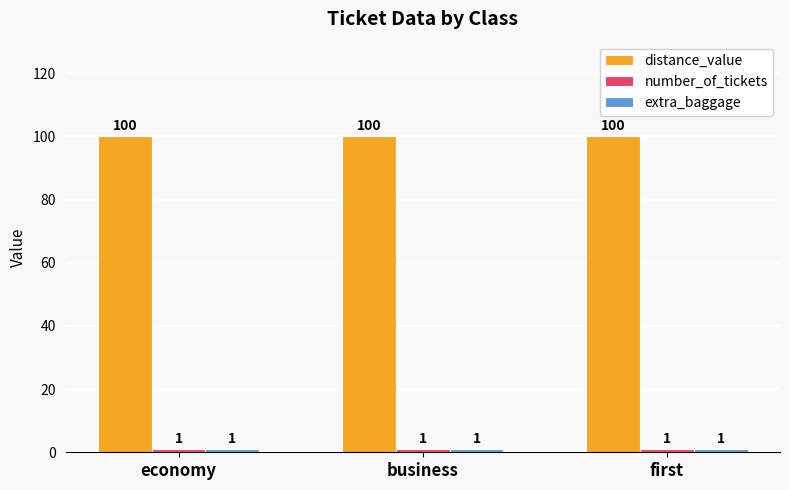

What is the difference between the highest and lowest values at first?

99